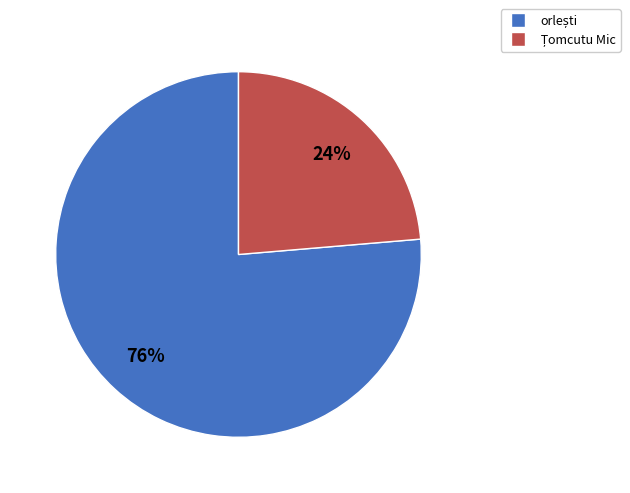

To the nearest percent, what is the average slice percentage?

50%